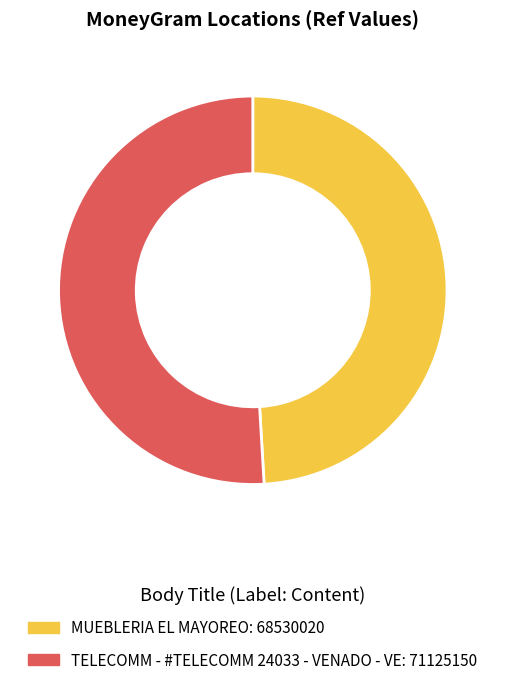

What is the smallest slice in the pie chart?

MUEBLERIA EL MAYOREO